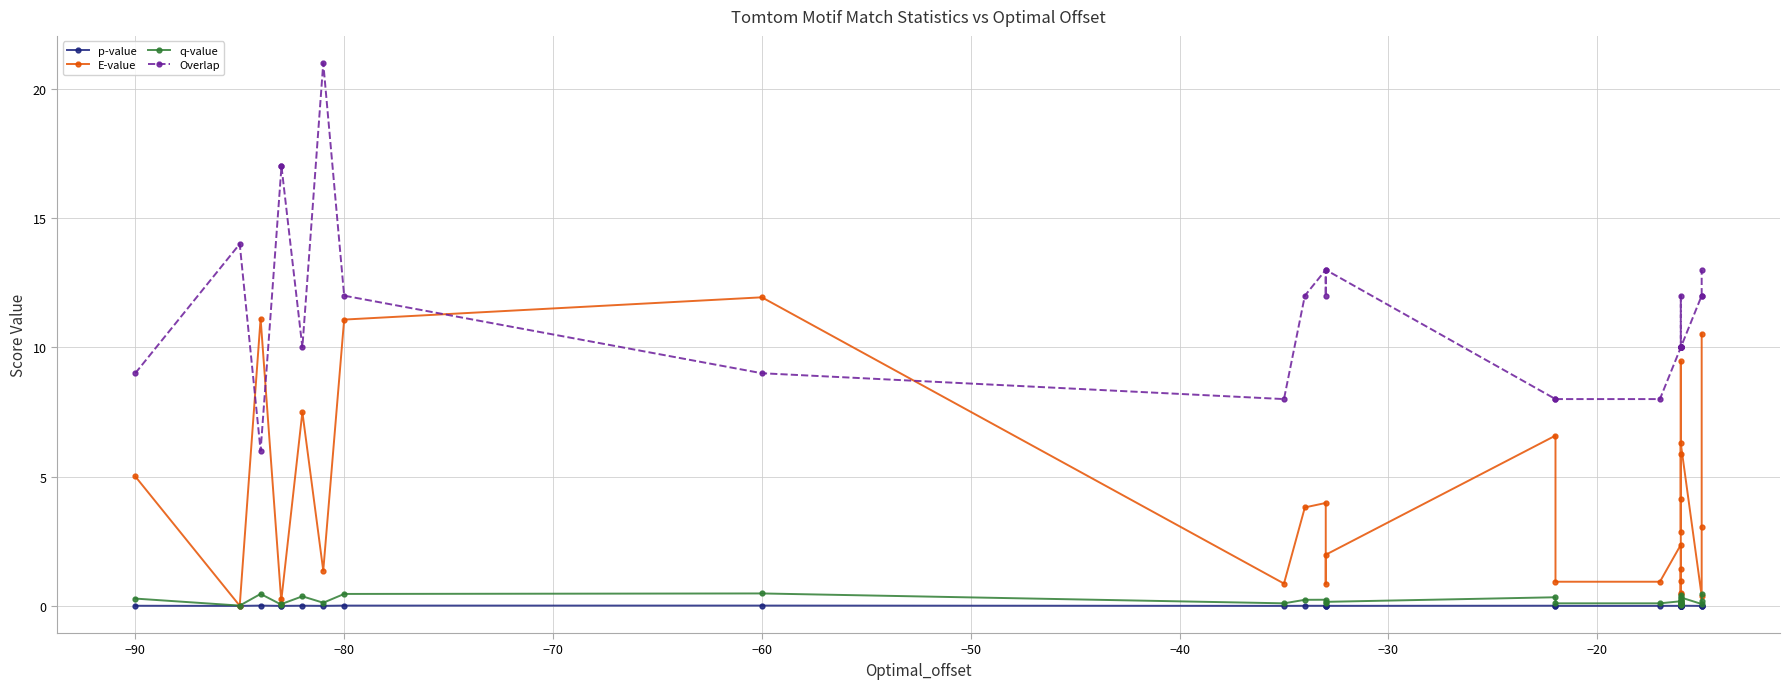

Which series has the widest spread of values?

Overlap